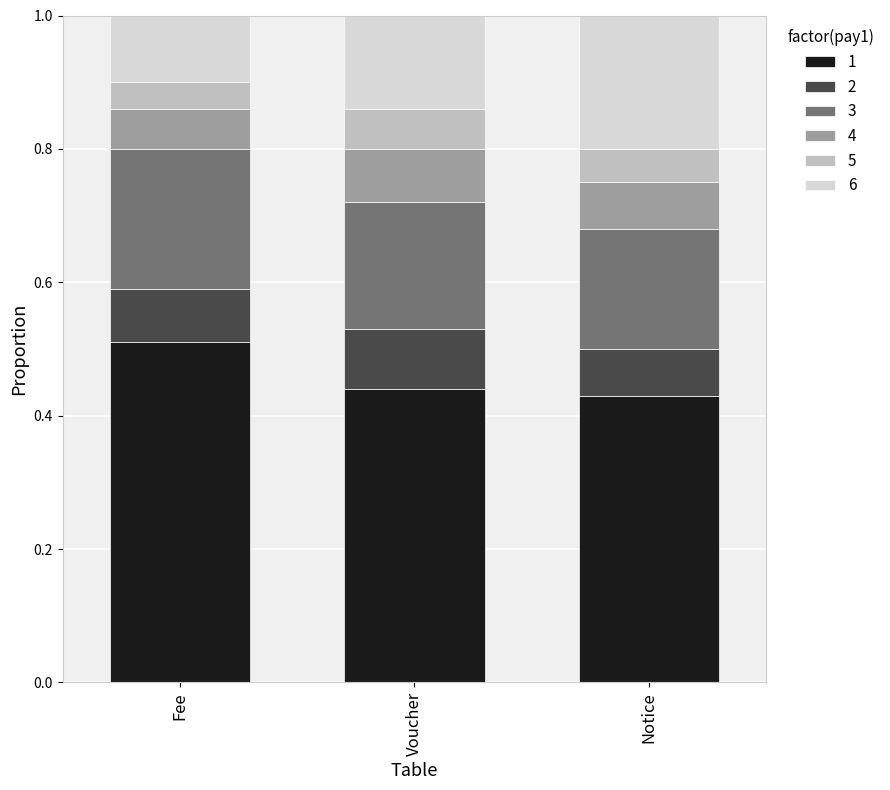

What is the total value across all series at Fee?

1.0